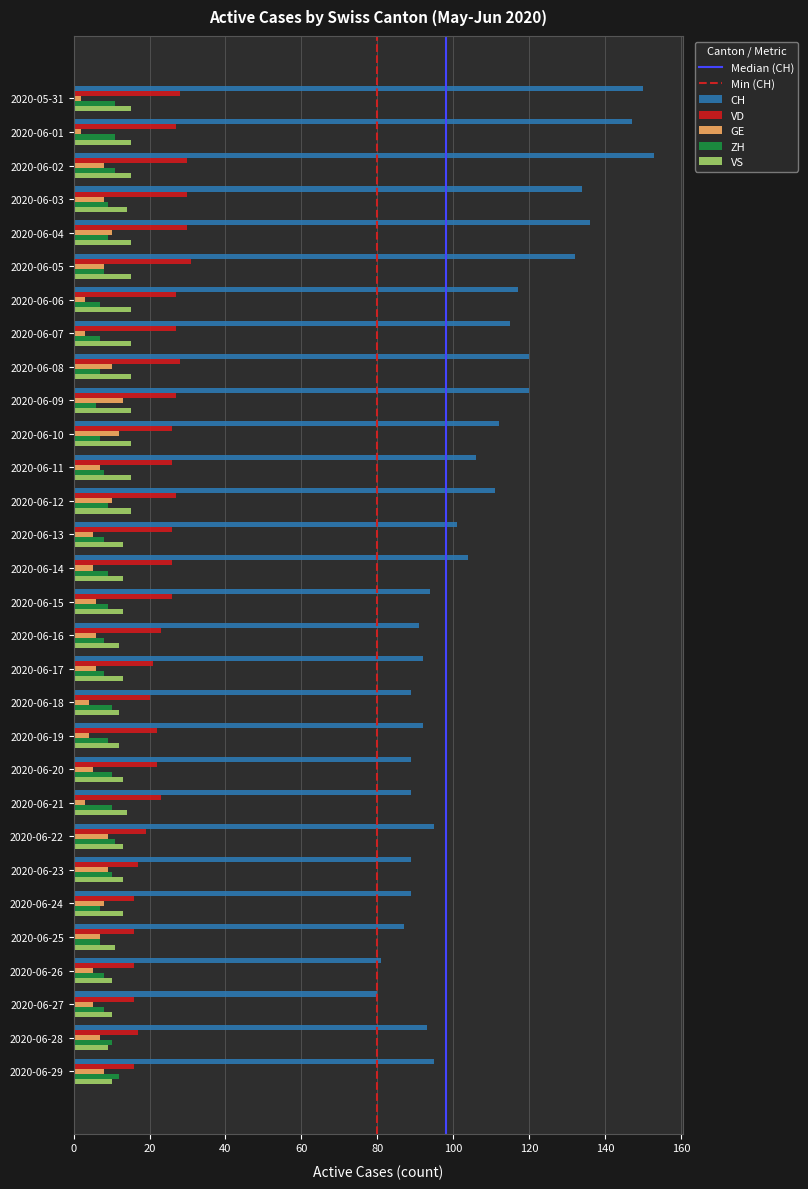

Which series has the largest total across all categories?

CH